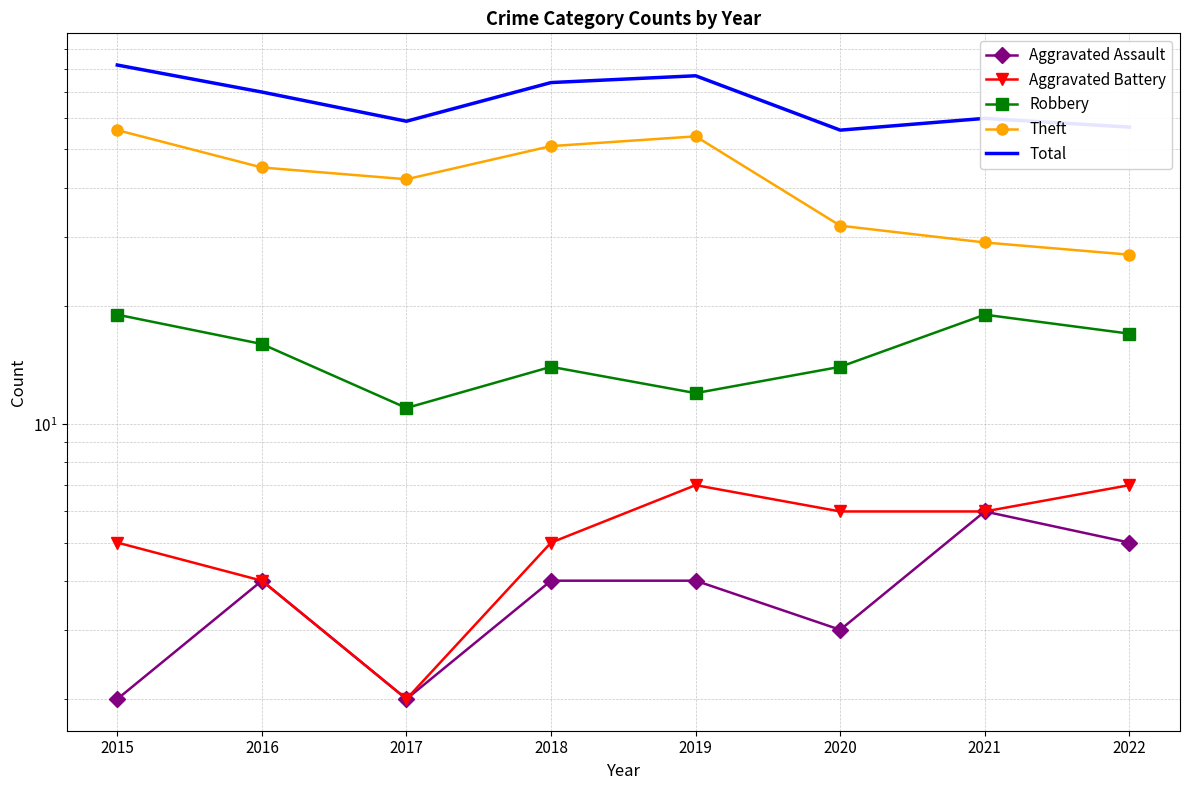

Is the value of Aggravated Assault at 2022 greater than the value of Robbery at 2020?

No